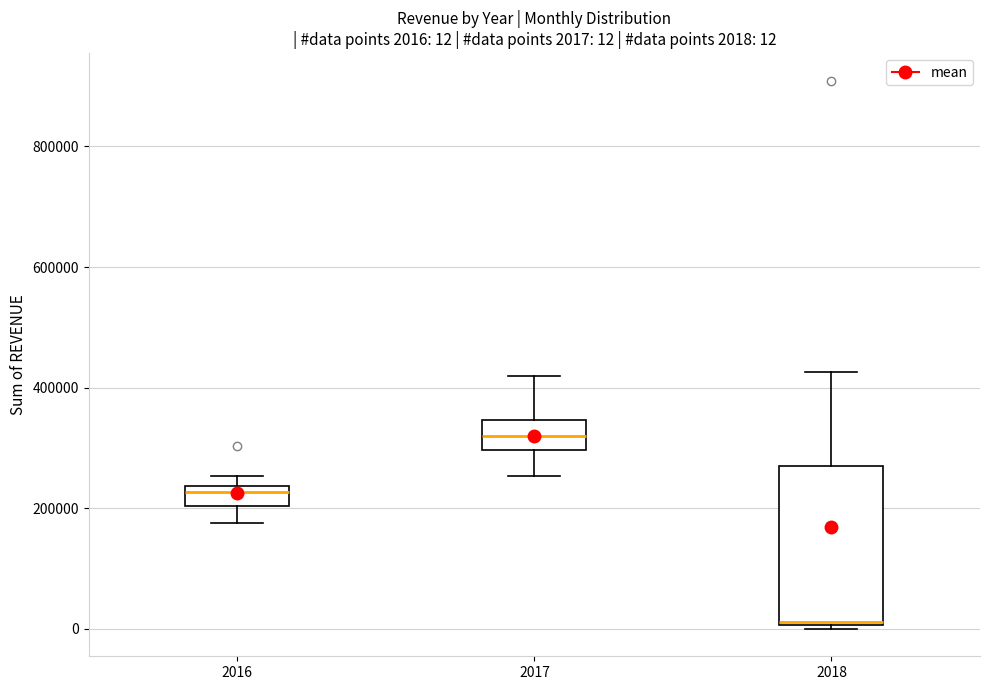

Which box has the lowest median line?

2018